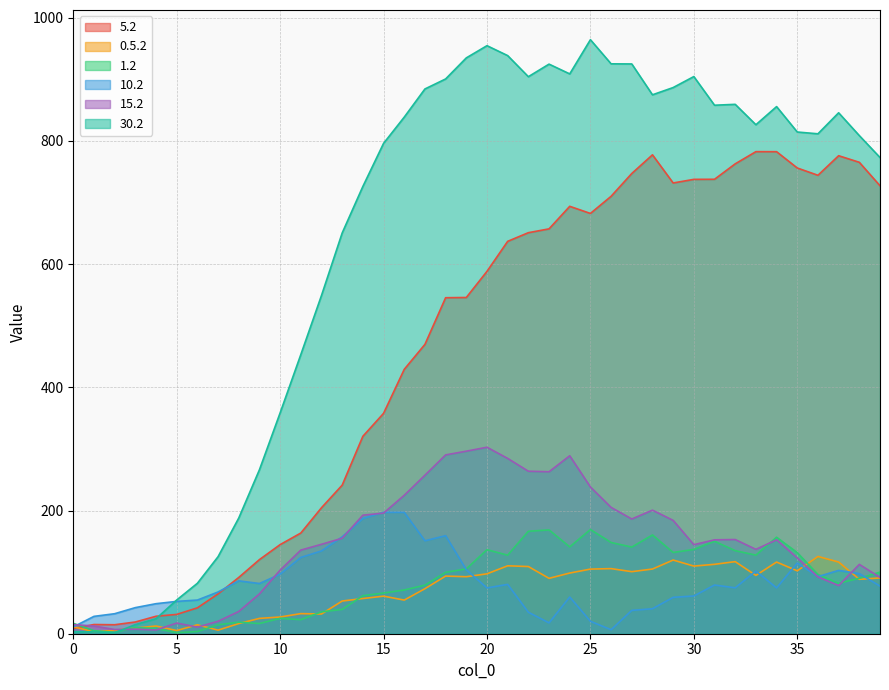

Is it true that 15.2 equals 184.0 at 29?

True